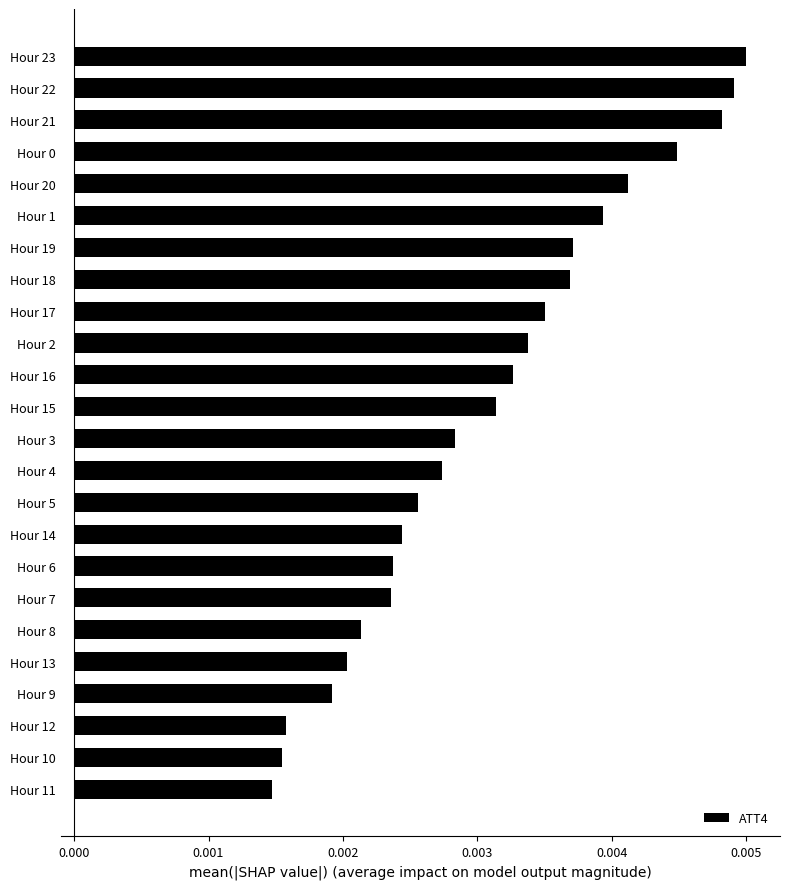

Between Hour 13 and Hour 20, which is larger?

Hour 20